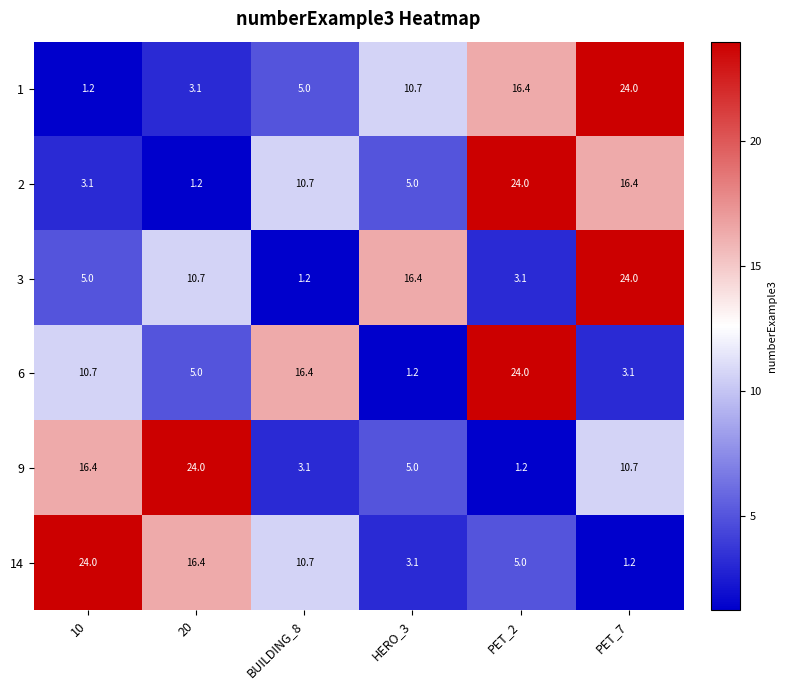

What is the difference between the 14 values at PET_2 and 20?

11.4